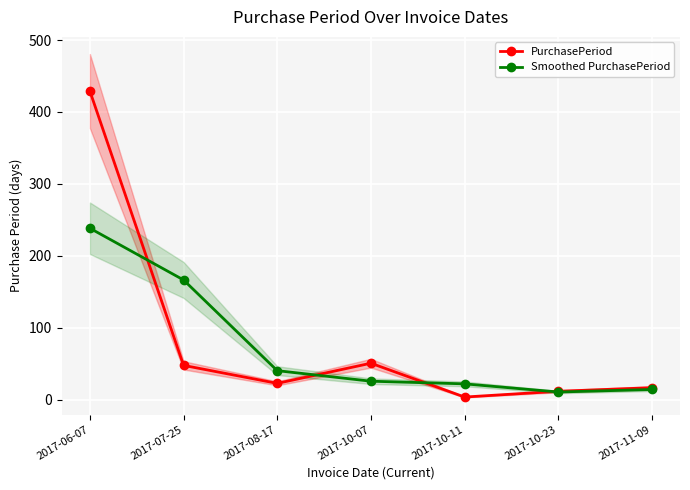

Which label corresponds to the largest value in the chart?

2017-06-07